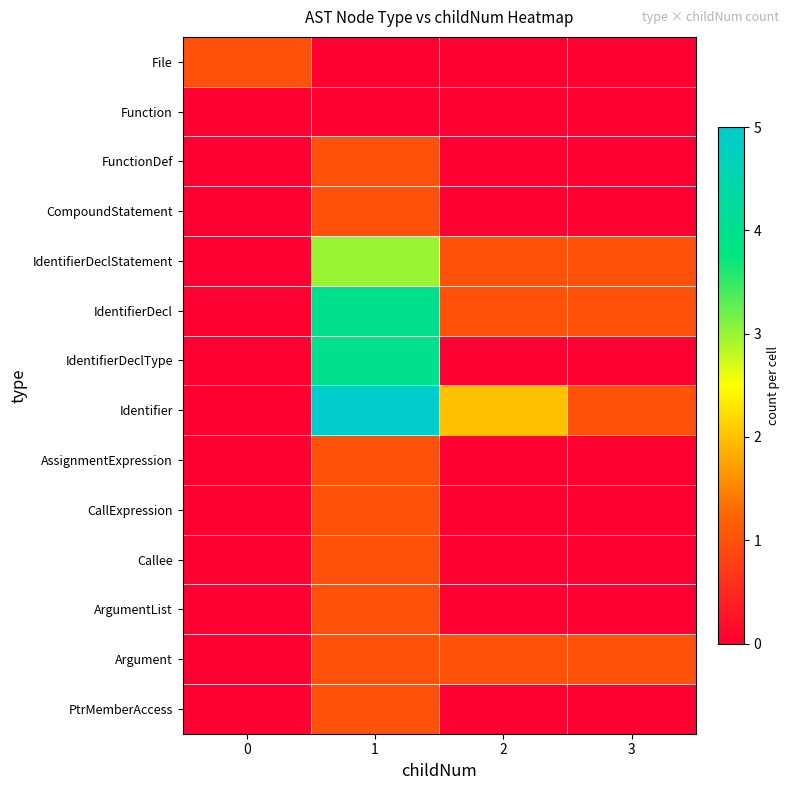

Reading right to left, extract all data points from this chart.

row_0: 3=0	2=0	1=0	0=1
row_1: 3=0	2=0	1=0	0=0
row_2: 3=0	2=0	1=1	0=0
row_3: 3=0	2=0	1=1	0=0
row_4: 3=1	2=1	1=3	0=0
row_5: 3=1	2=1	1=4	0=0
row_6: 3=0	2=0	1=4	0=0
row_7: 3=1	2=2	1=5	0=0
row_8: 3=0	2=0	1=1	0=0
row_9: 3=0	2=0	1=1	0=0
row_10: 3=0	2=0	1=1	0=0
row_11: 3=0	2=0	1=1	0=0
row_12: 3=1	2=1	1=1	0=0
row_13: 3=0	2=0	1=1	0=0